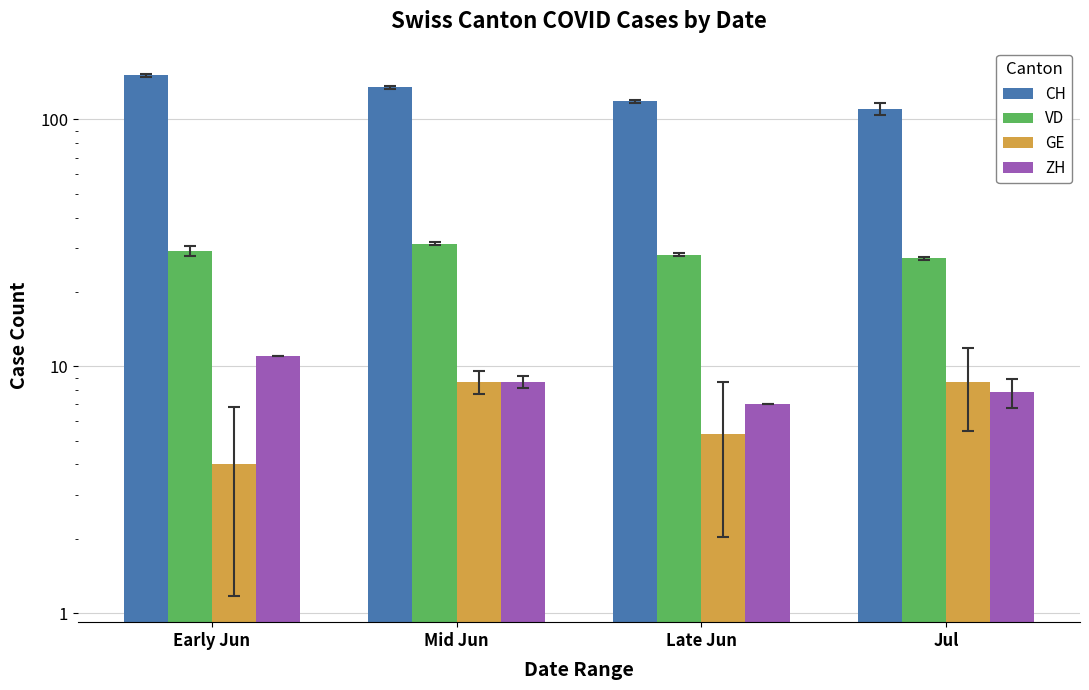

Which series has the largest total across all categories?

CH